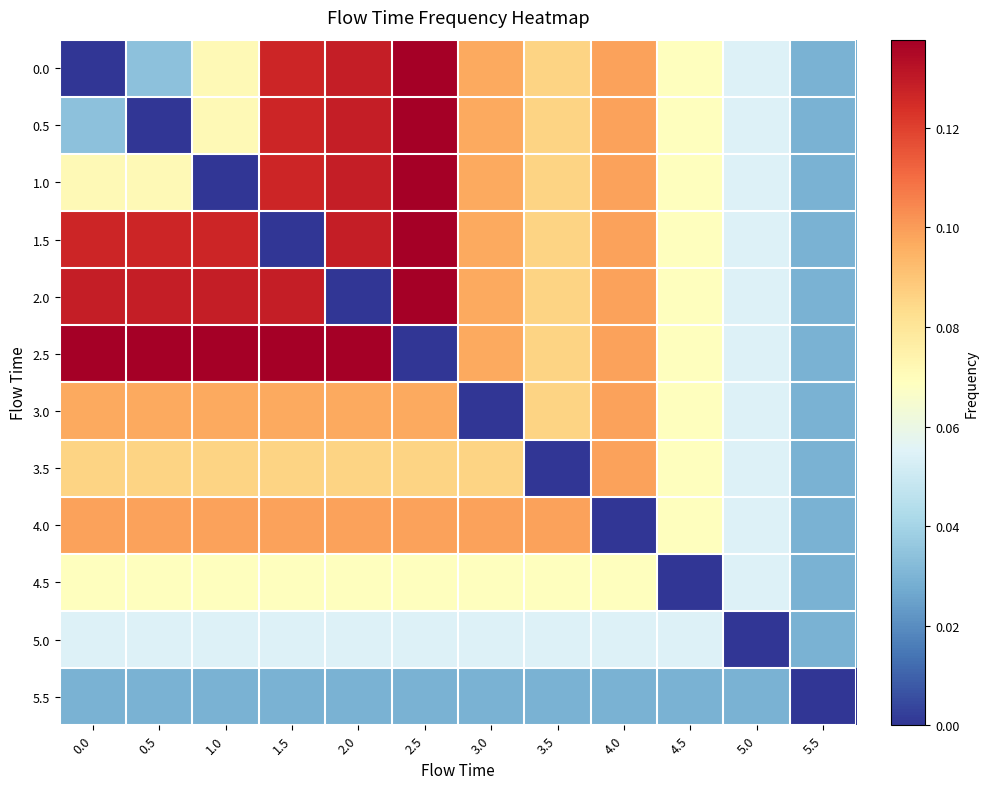

What is the difference between the highest and lowest values at 4.0?

0.1